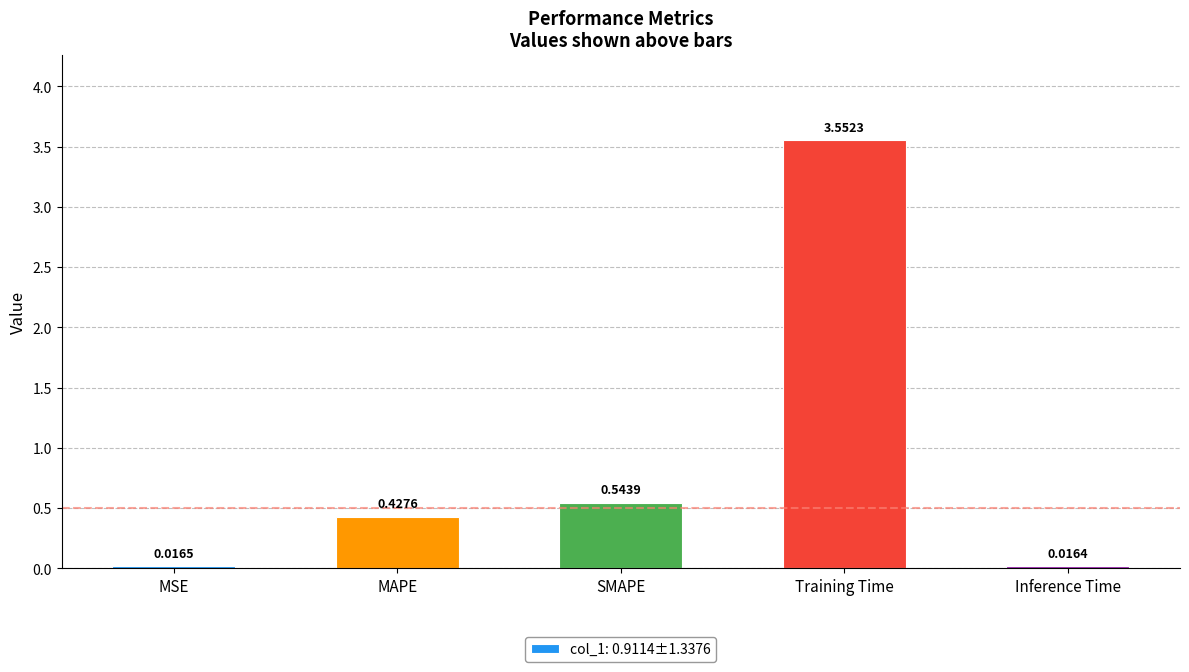

What is the label of the 2nd bar from the right?

Training Time